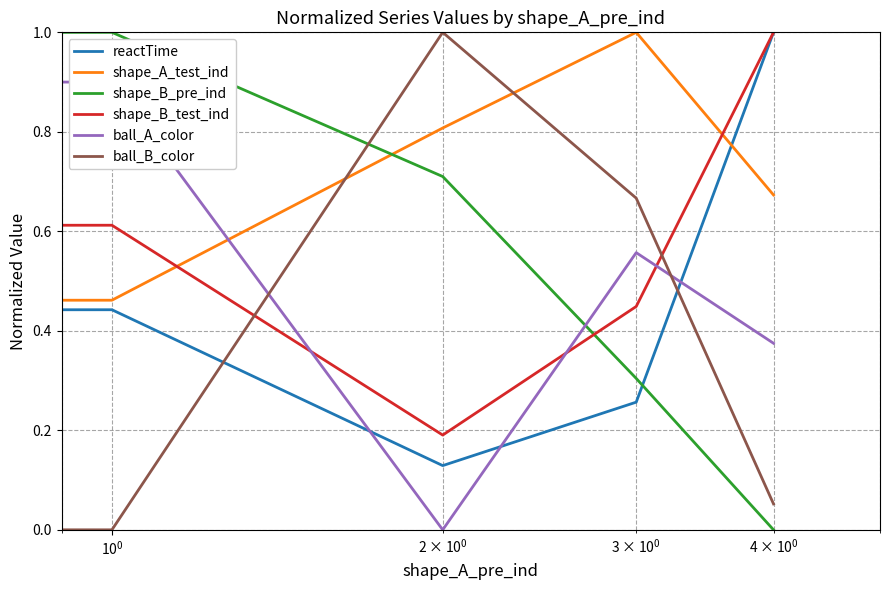

What is the highest value of the shape_A_test_ind series?

1.0